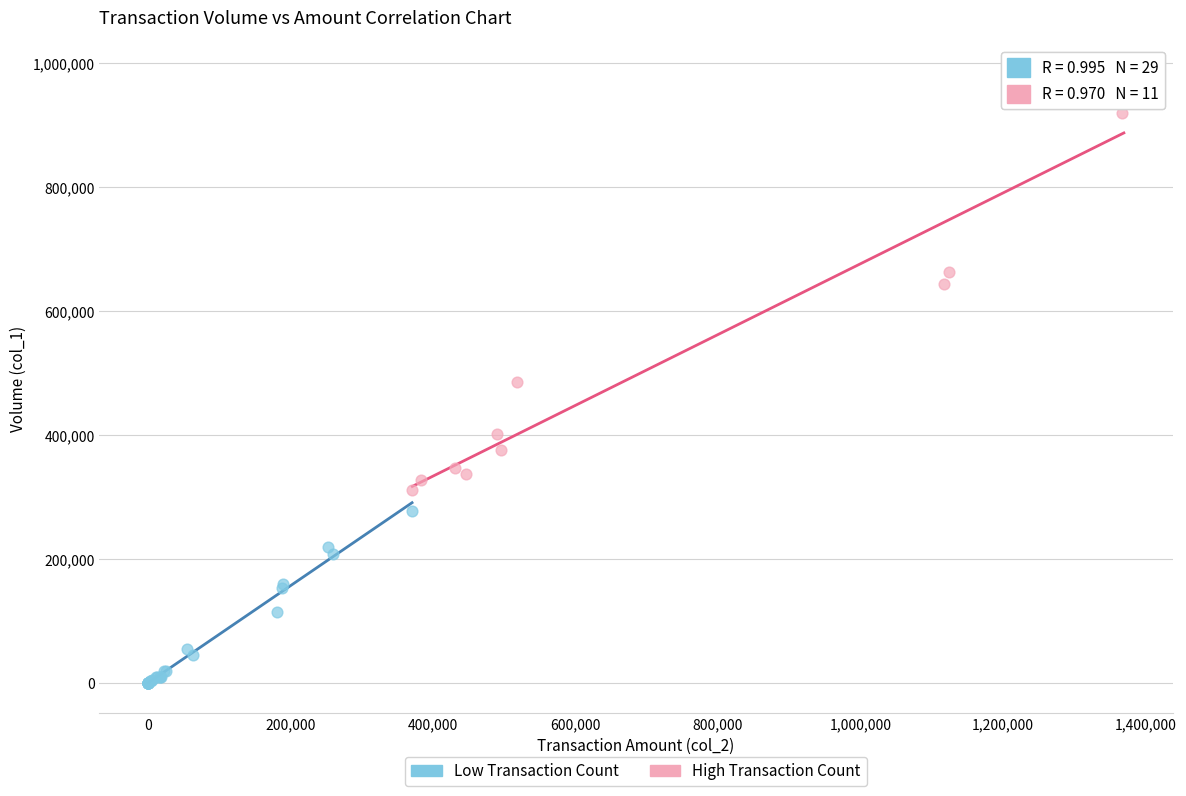

Which series reaches the minimum Y coordinate?

Low Transaction Count